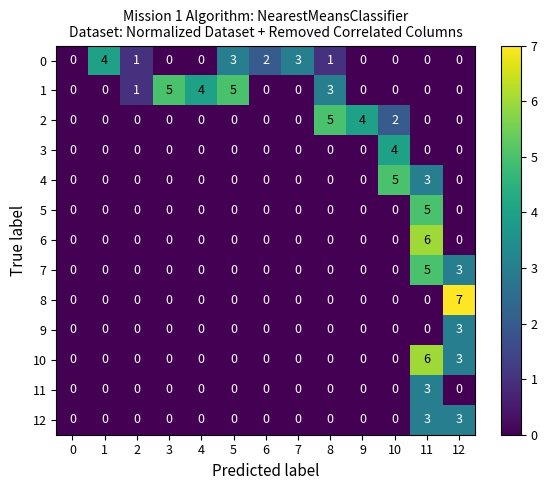

Which series has the widest spread of values?

8